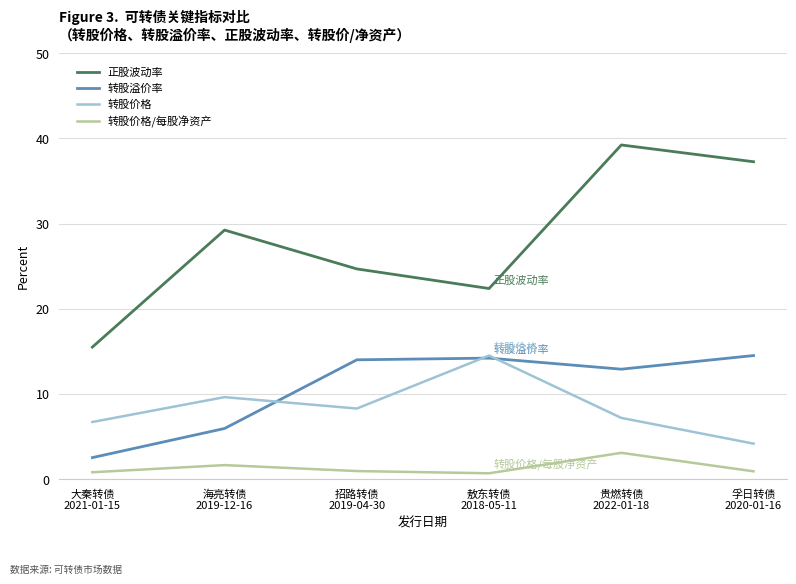

What is the minimum value for 正股波动率?

15.5